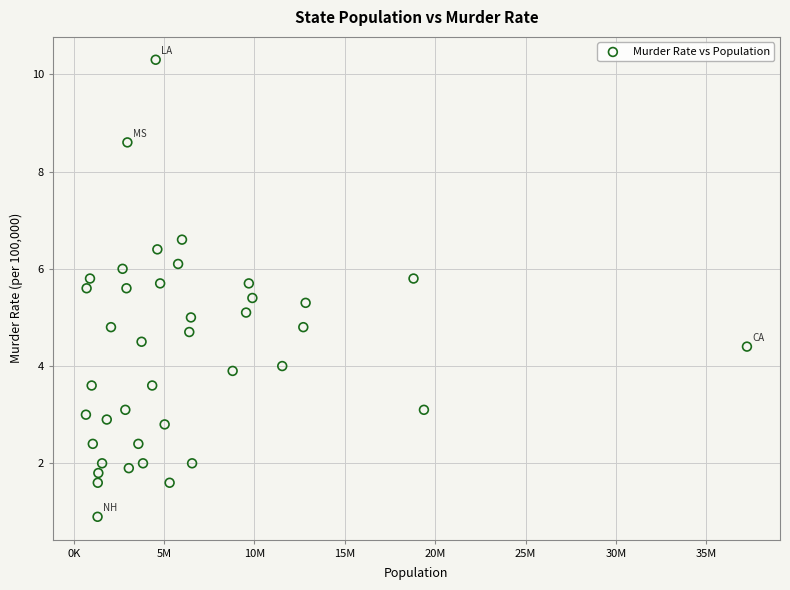

What is the range of X values (max minus min)?

36581365.0